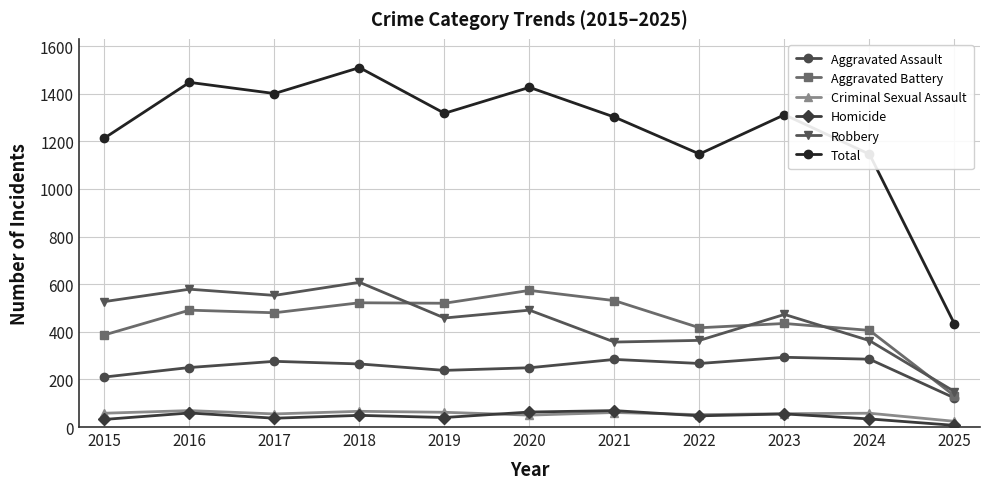

Is the value of Aggravated Assault at 2023 greater than the value of Criminal Sexual Assault at 2022?

Yes